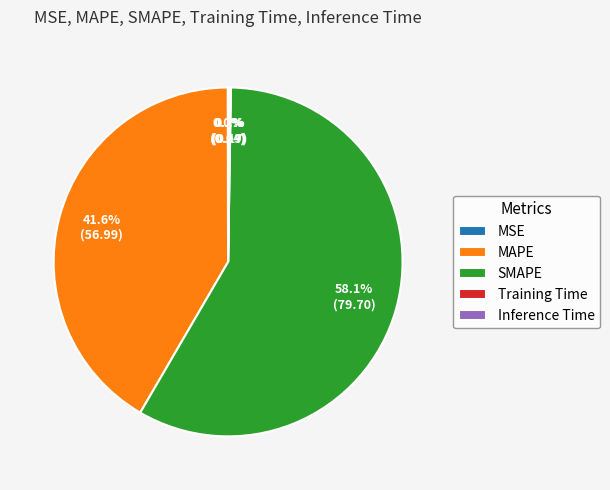

What is the largest slice in the pie chart?

SMAPE